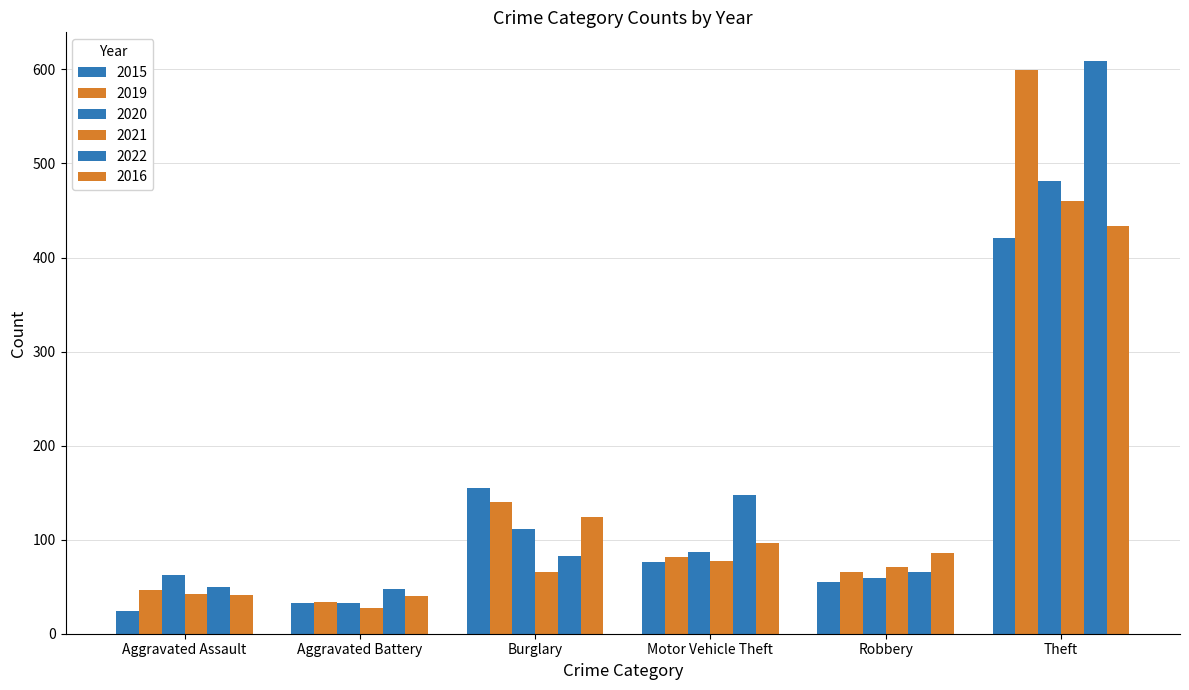

How many data points does each series have?

6